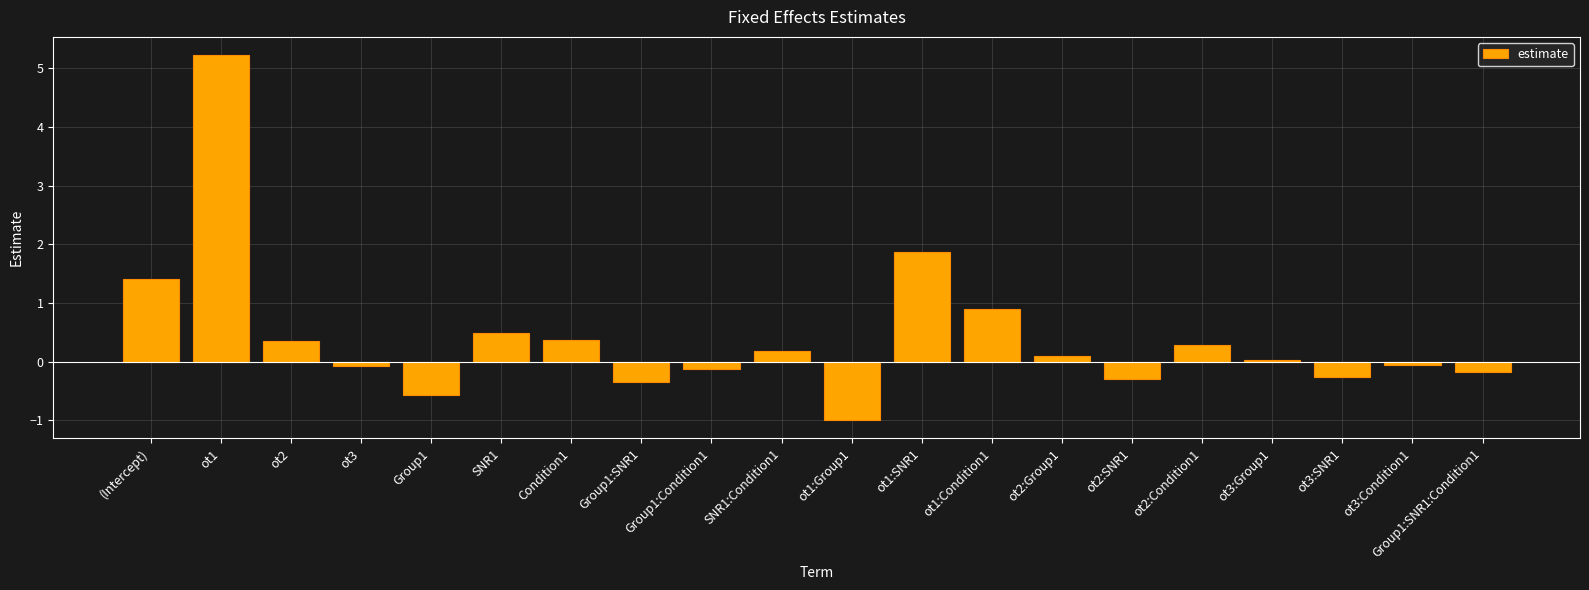

Between ot1:Condition1 and Group1, which is larger?

ot1:Condition1